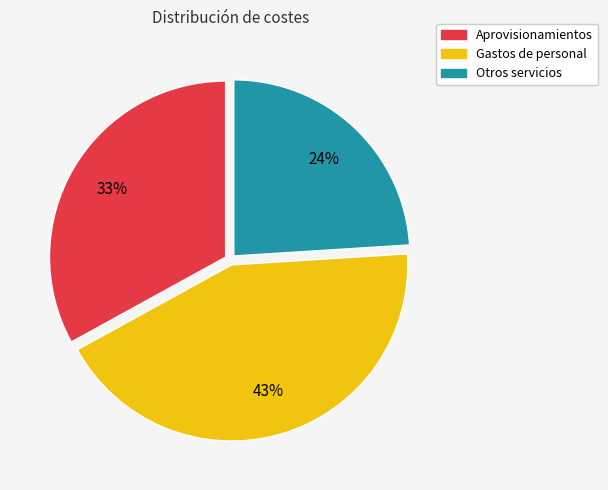

Which has a higher value, Otros servicios or Gastos de personal?

Gastos de personal